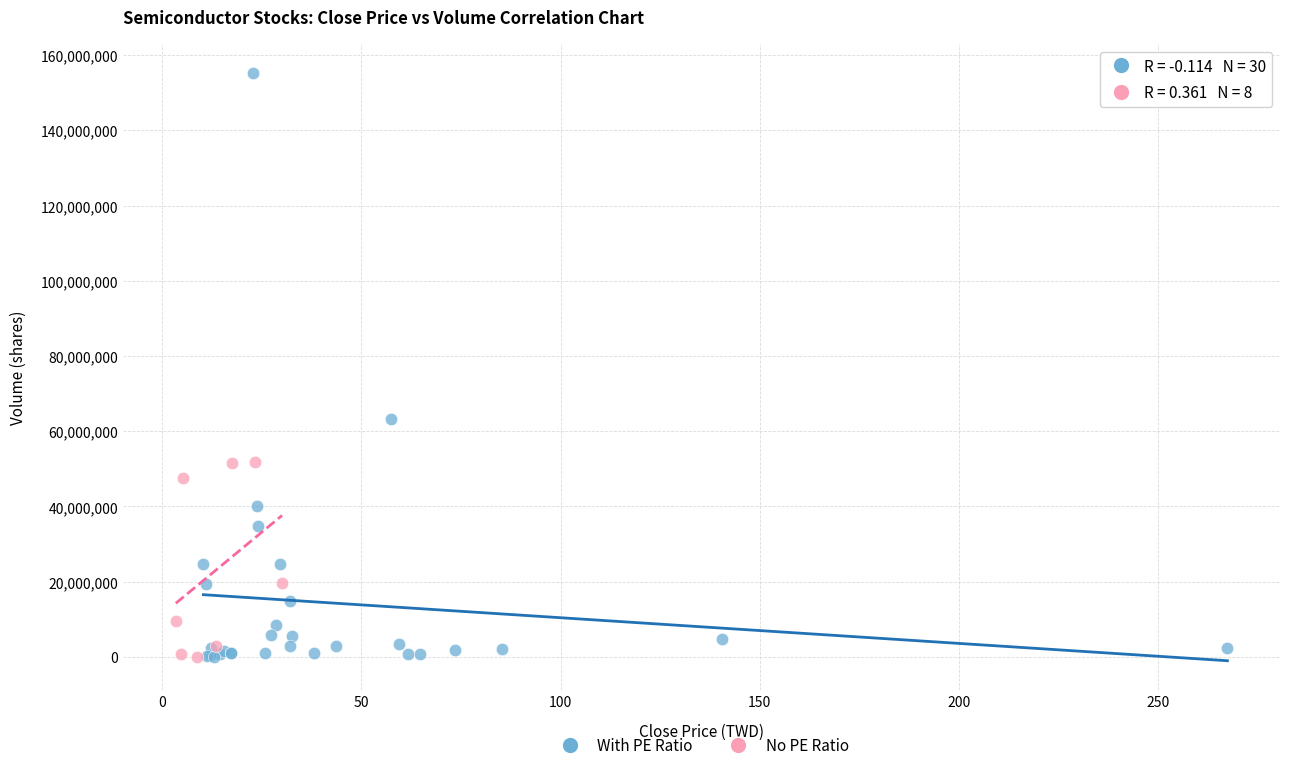

Which series reaches the maximum Y coordinate?

With PE Ratio